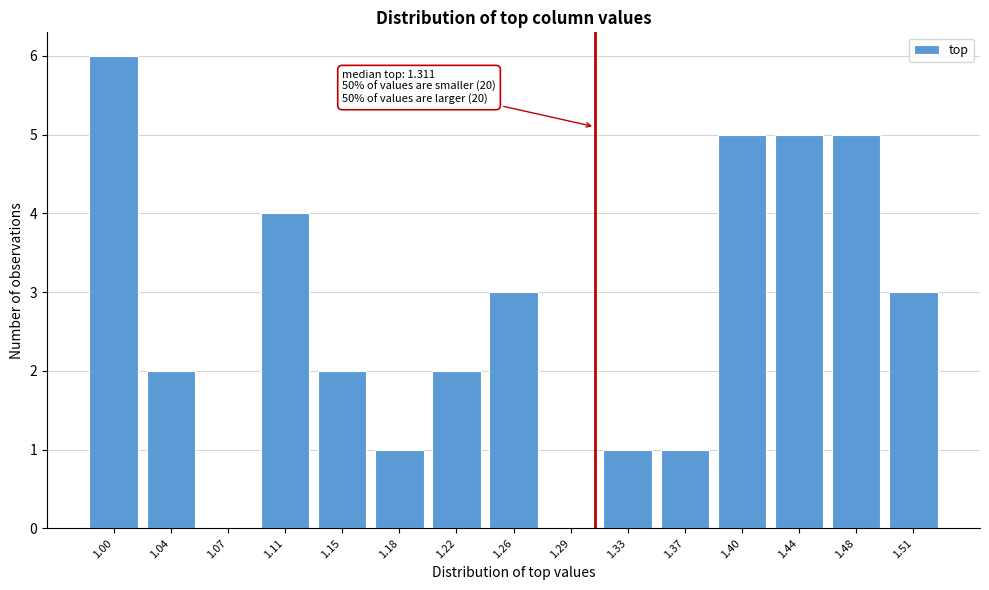

Reading right to left, transcribe all the data shown in this chart.

1.51=3	1.48=5	1.44=5	1.40=5	1.37=1	1.33=1	1.29=0	1.26=3	1.22=2	1.18=1	1.15=2	1.11=4	1.07=0	1.04=2	1.00=6